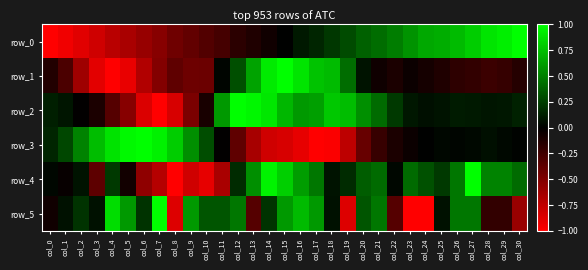

What is the sum of the row_5 values at col_1 and col_25?

0.1